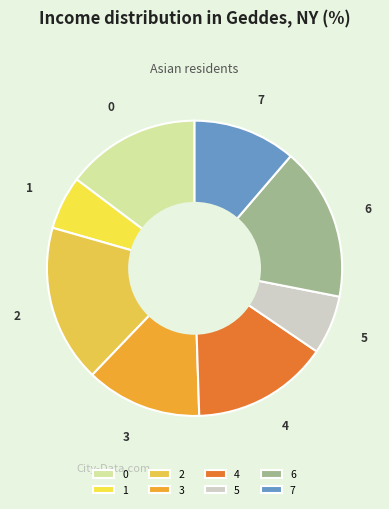

Do 0 and 6 together represent more than half of the pie?

No